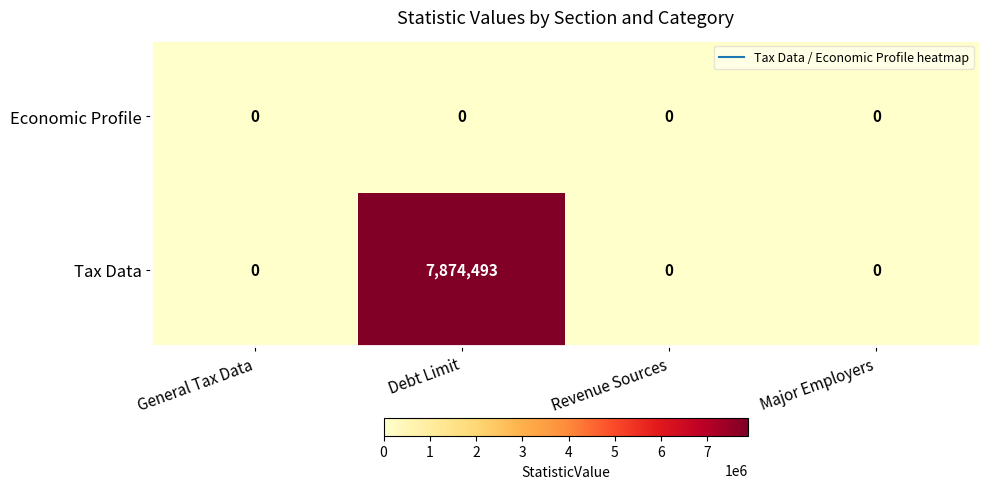

Which series changed the most between Debt Limit and Major Employers?

Tax Data